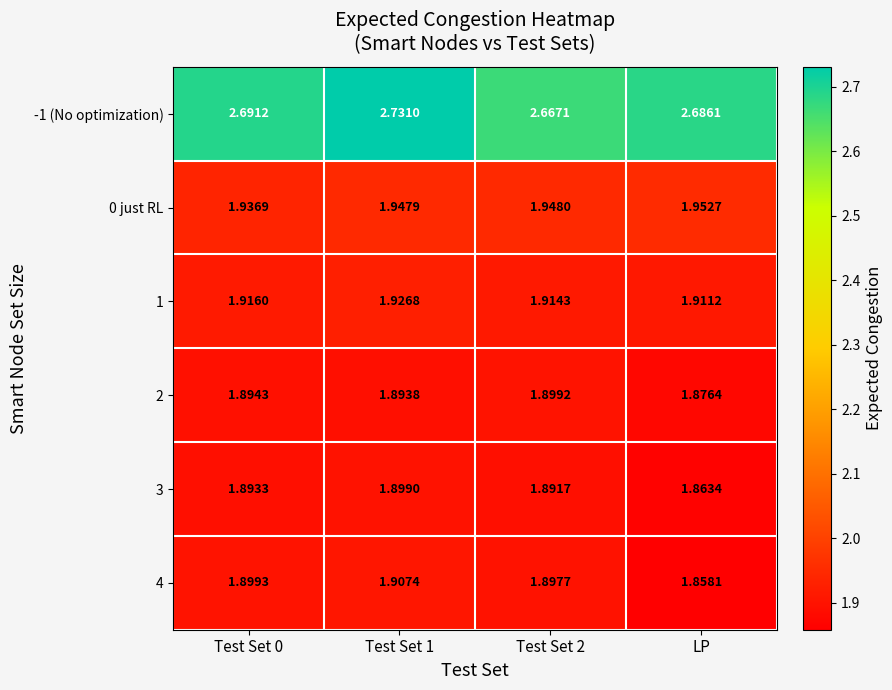

At which label is 1 closest to 1?

LP